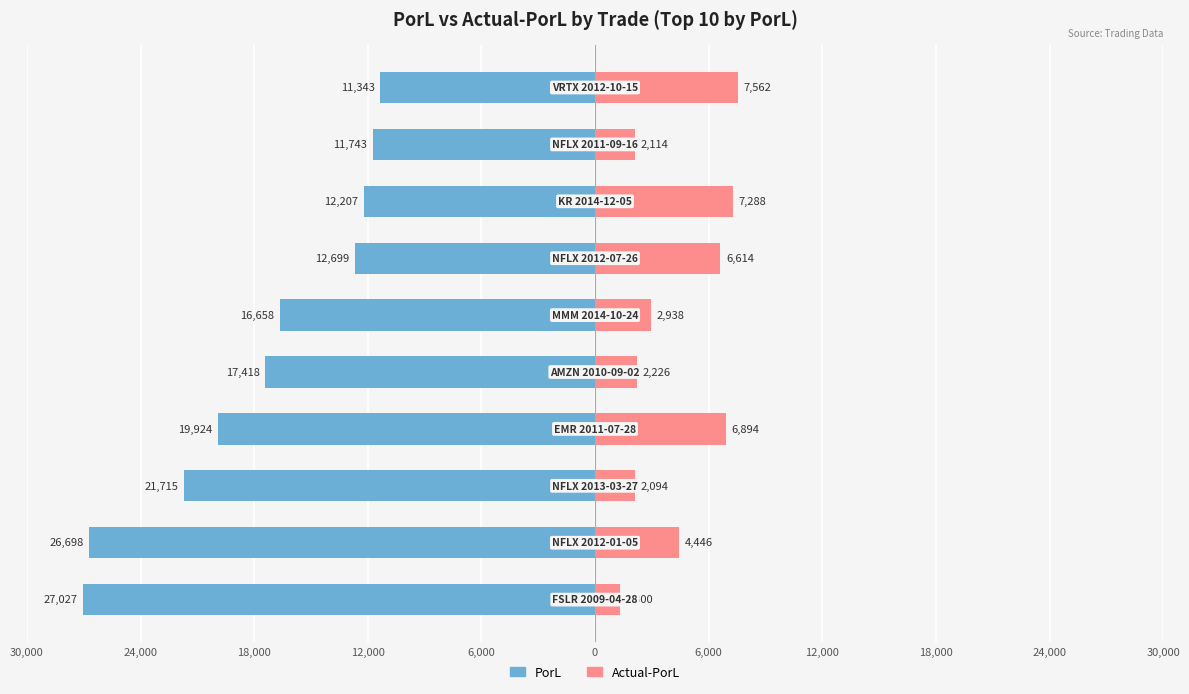

Is it true that PorL equals -7797.0 at 24,000?

False